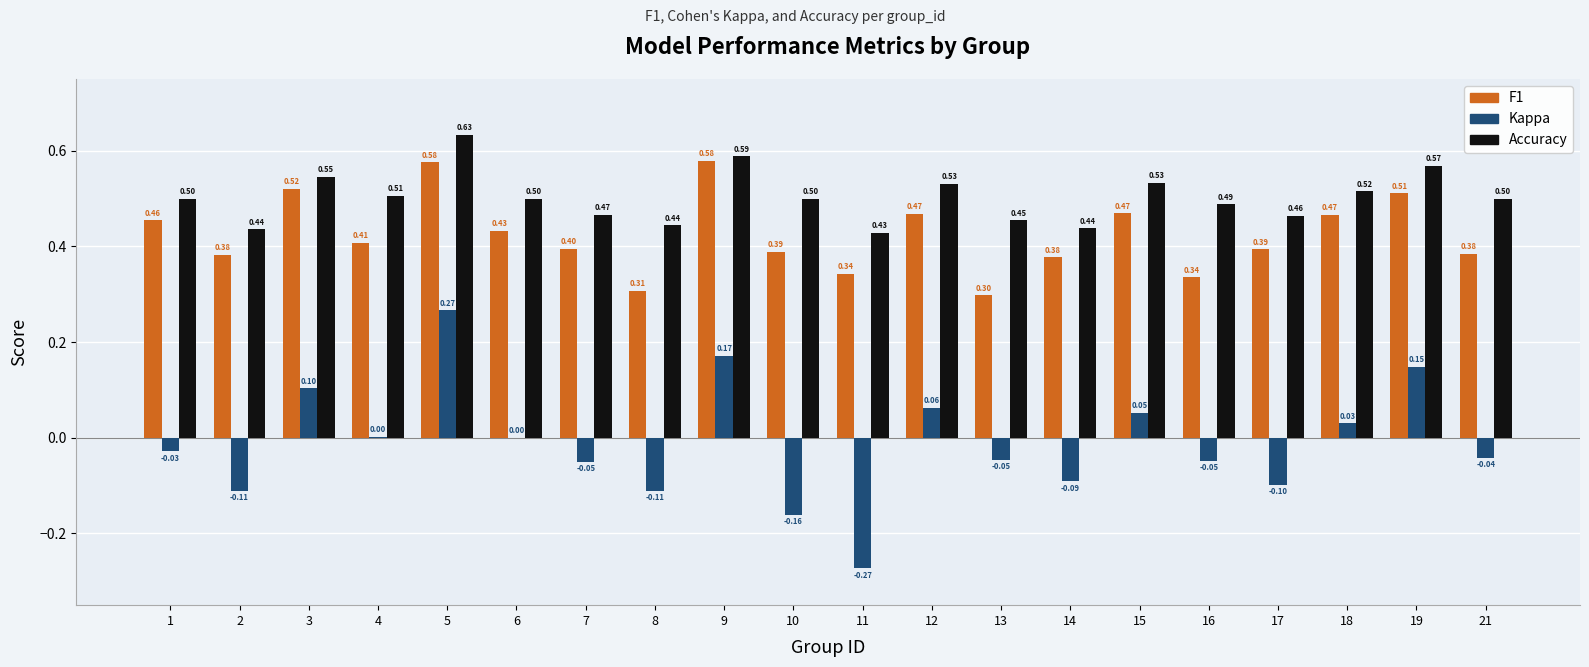

What is the total value across all series at 21?

0.8